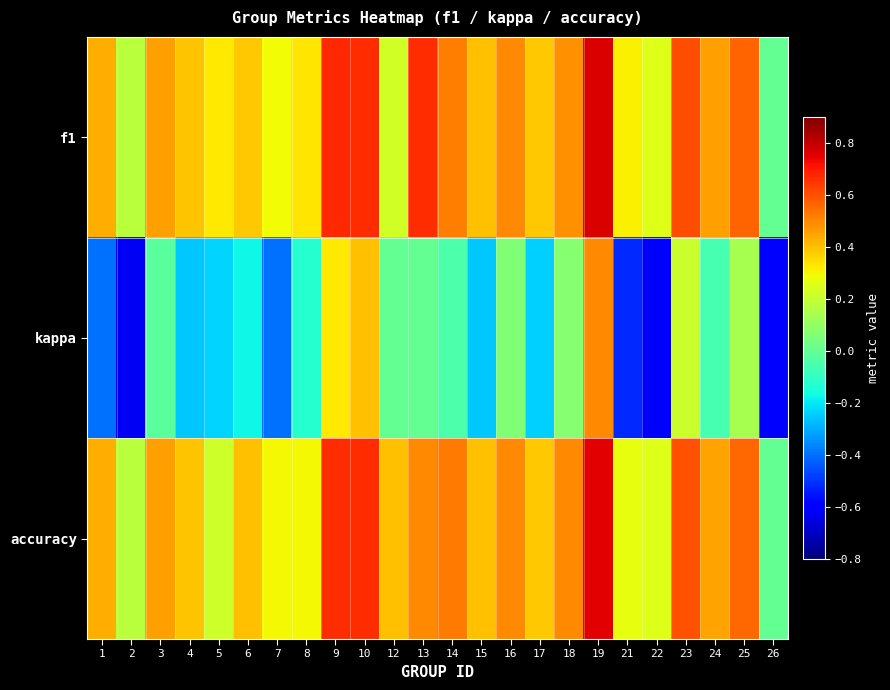

Rank the series by their maximum value, from lowest to highest.

kappa, accuracy, f1